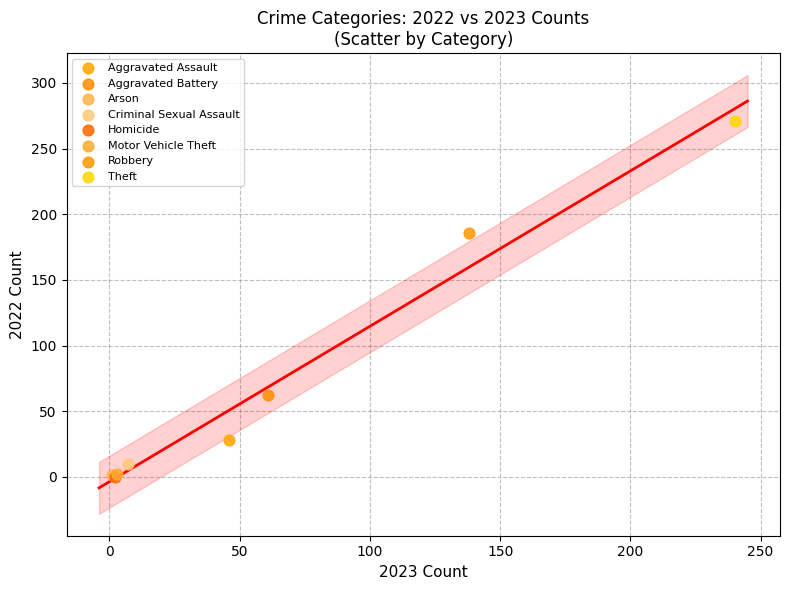

What are all the series names shown in the legend?

Aggravated Assault, Aggravated Battery, Arson, Criminal Sexual Assault, Homicide, Motor Vehicle Theft, Robbery, Theft